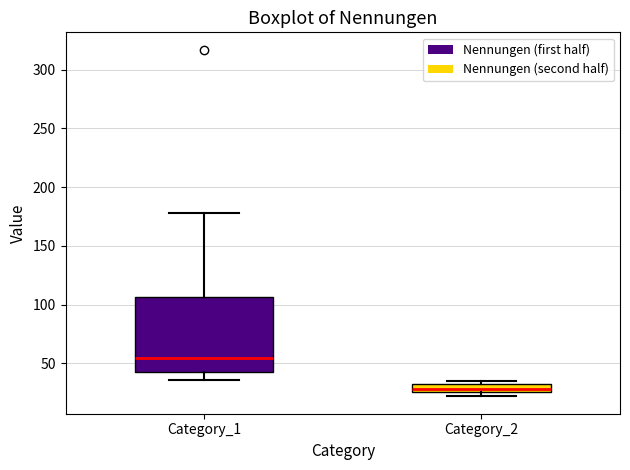

Where does the median line of the box for Category_1 sit on the y-axis? The values are not printed on the chart, so give them approximately, as read against the axis.

55